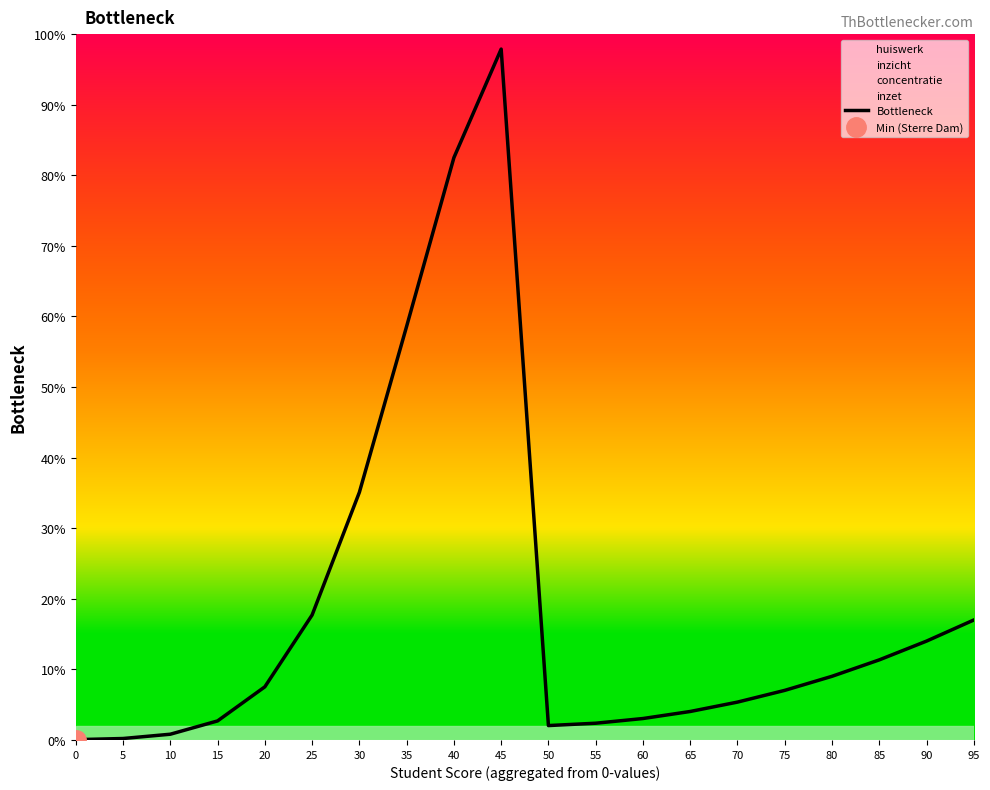

What is the greatest value displayed?

97.9